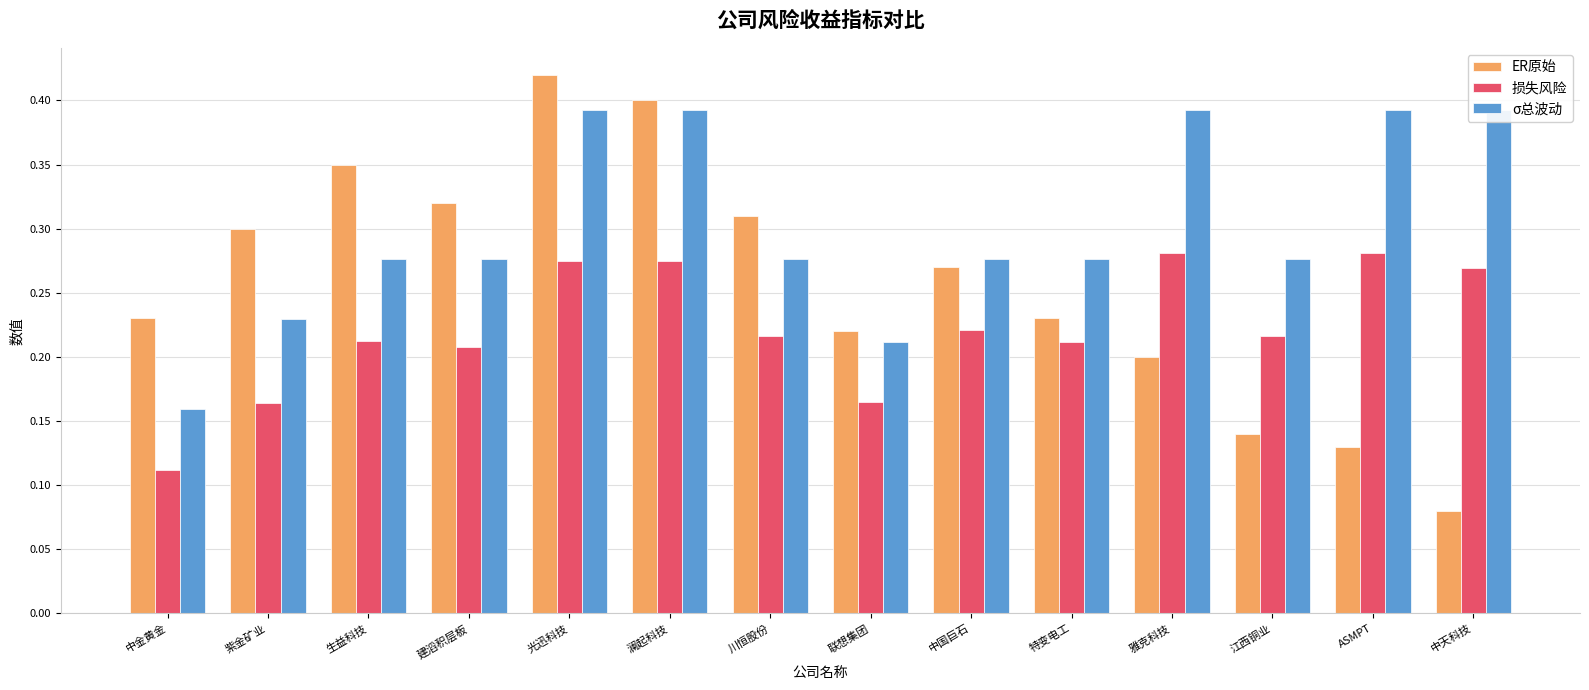

At which category is the sum across all series the highest?

光迅科技